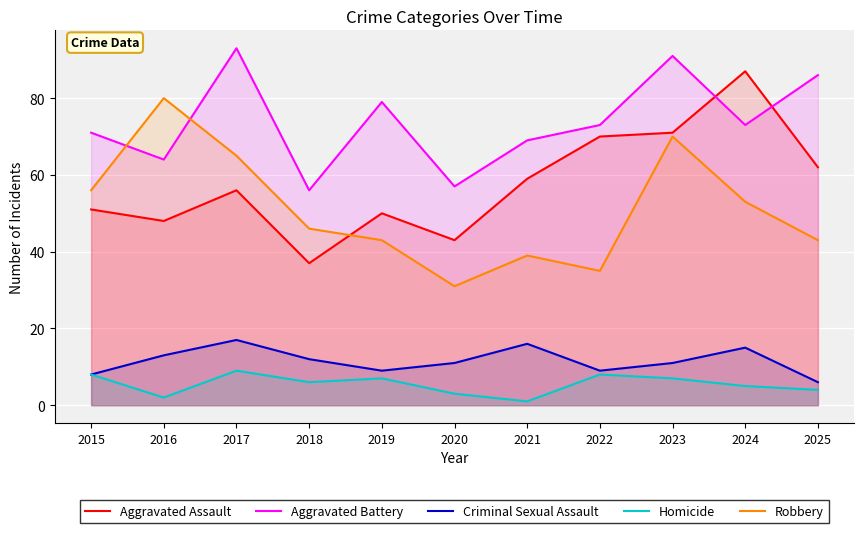

List the series in order of their peak value, lowest first.

Homicide, Criminal Sexual Assault, Robbery, Aggravated Assault, Aggravated Battery